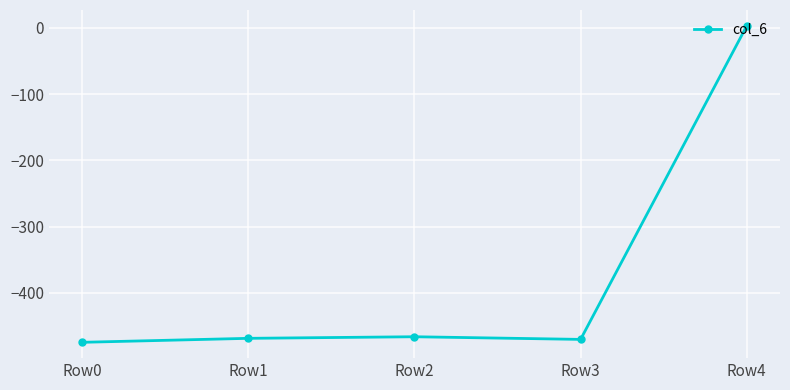

What is the difference between the values at Row4 and Row3?

472.8